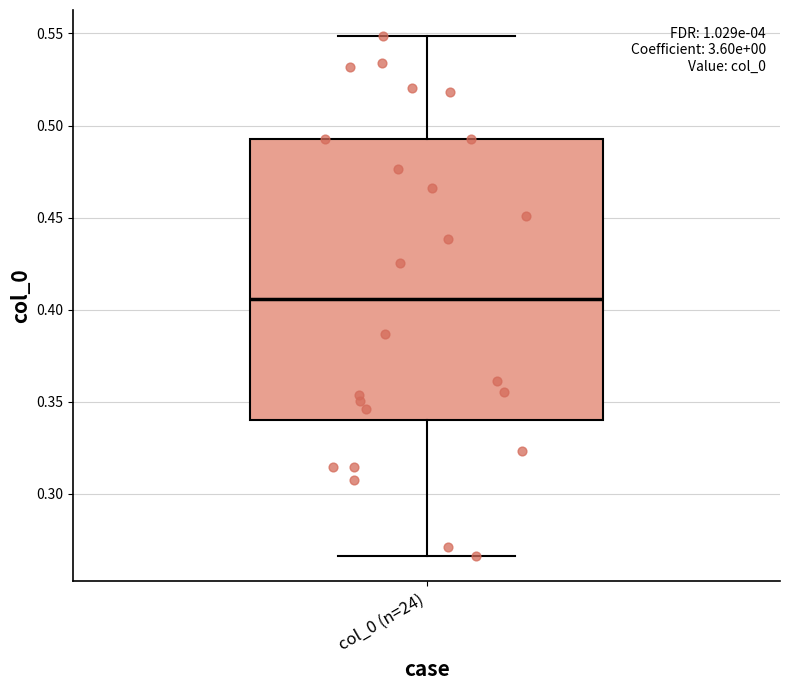

Transcribe this box plot: give where the median line is, the range the box spans, and where the two whiskers end, as read against the y-axis. The values are not printed on the chart, so give them approximately, as read against the axis.

median 0.405, box 0.340 to 0.495, whiskers 0.265 to 0.550